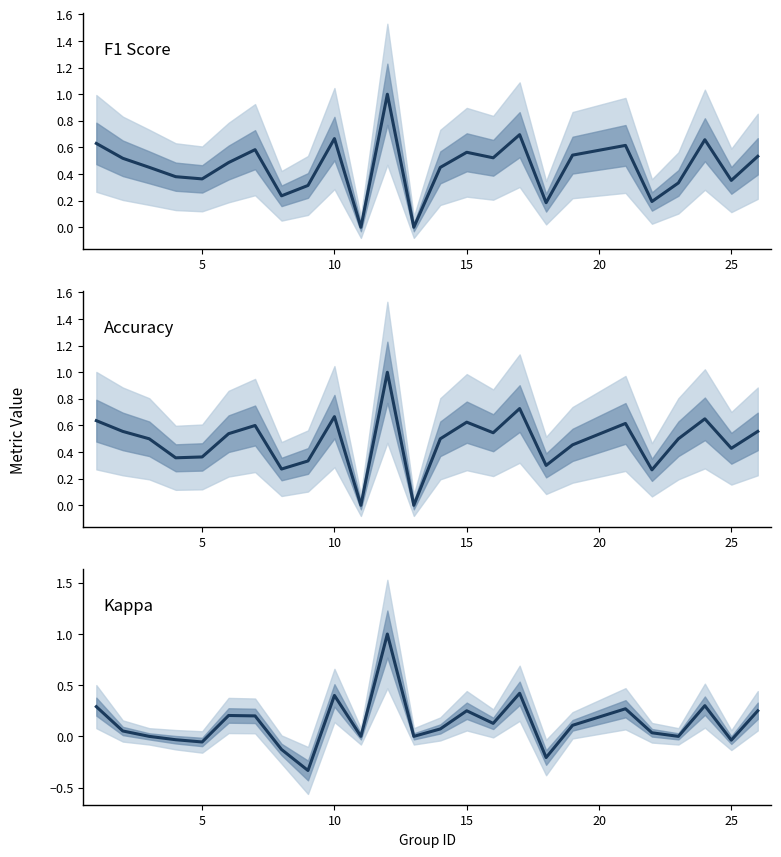

In F1 Score, how many points are lower than both neighbors (excluding endpoints)?

8